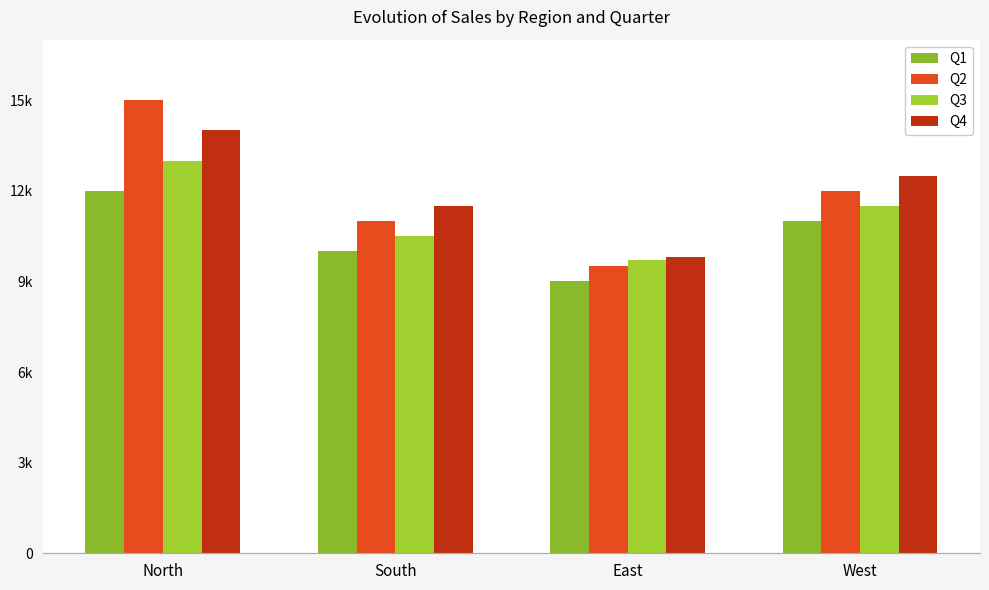

Are the bars horizontal?

No